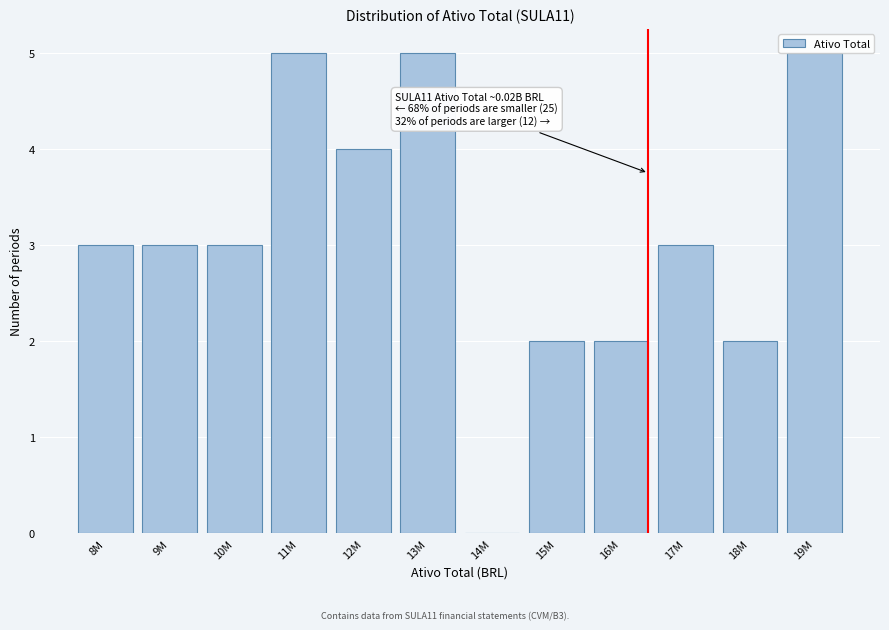

The chart shows a value of 1 at 19M. True or false?

False